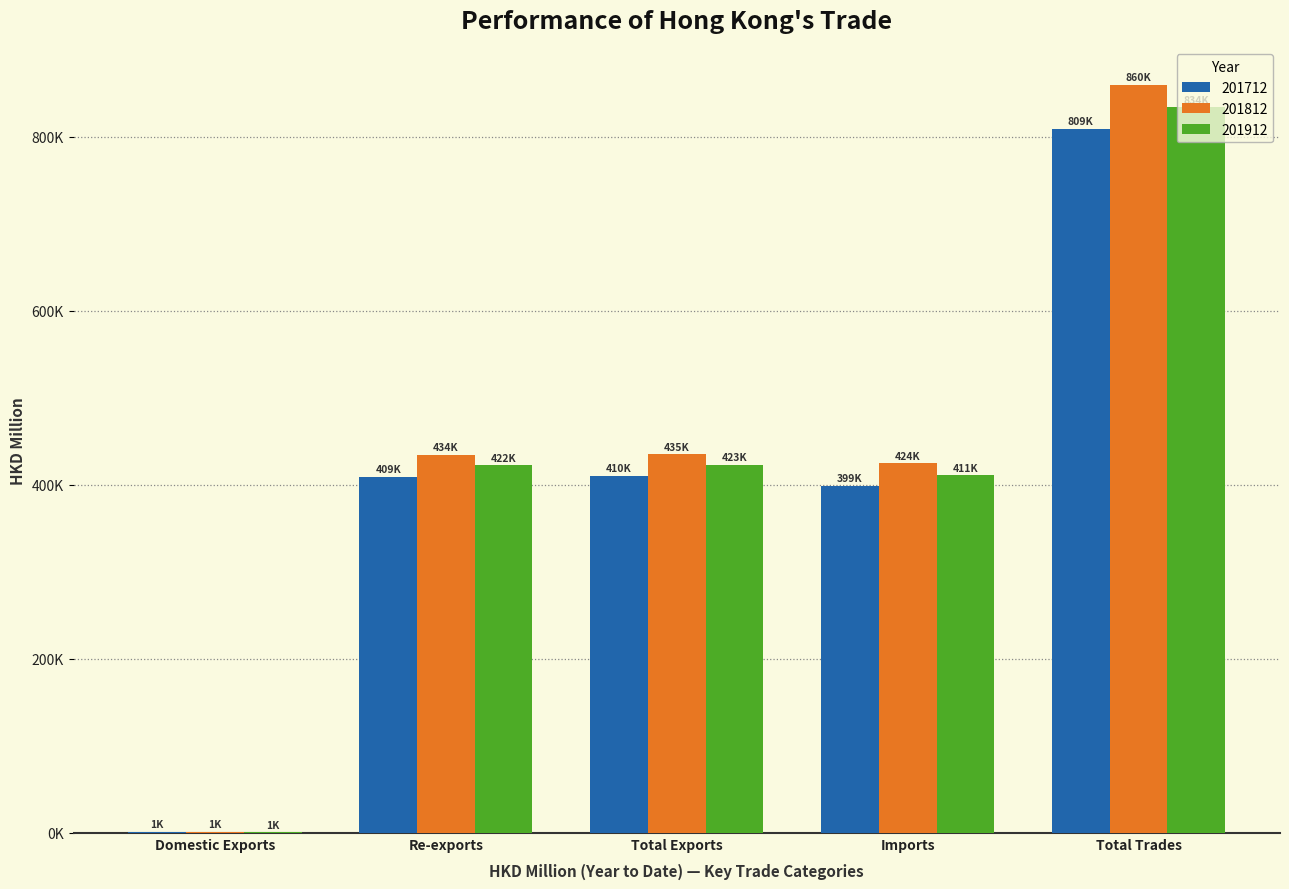

At which label does 201912 first exceed 422340?

Re-exports